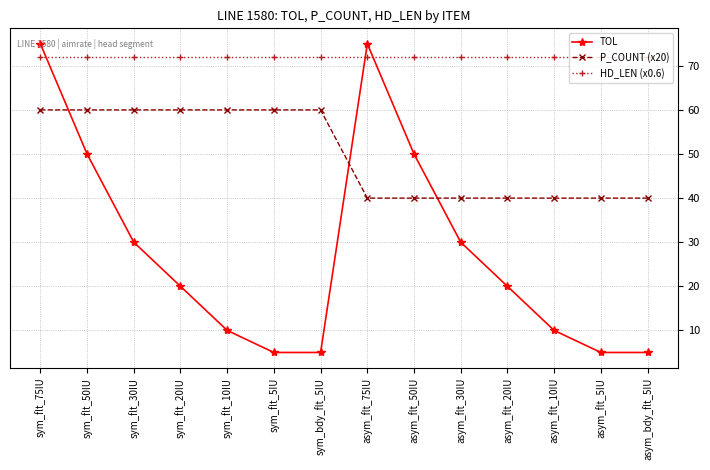

Is the value of P_COUNT (x20) at sym_flt_10IU greater than the value of TOL at asym_flt_10IU?

Yes